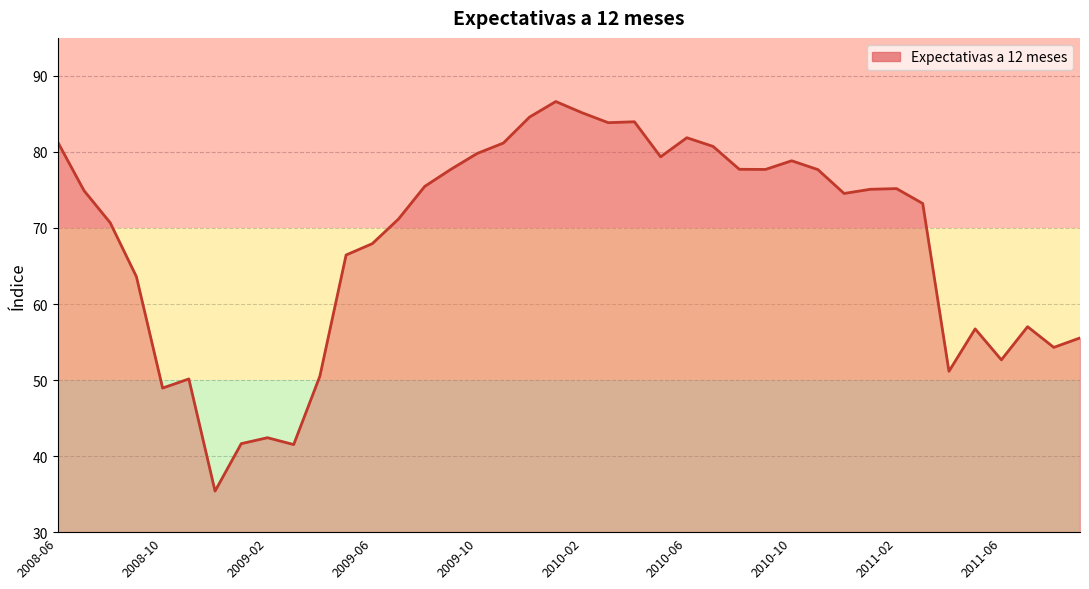

What is the greatest value displayed?

86.6